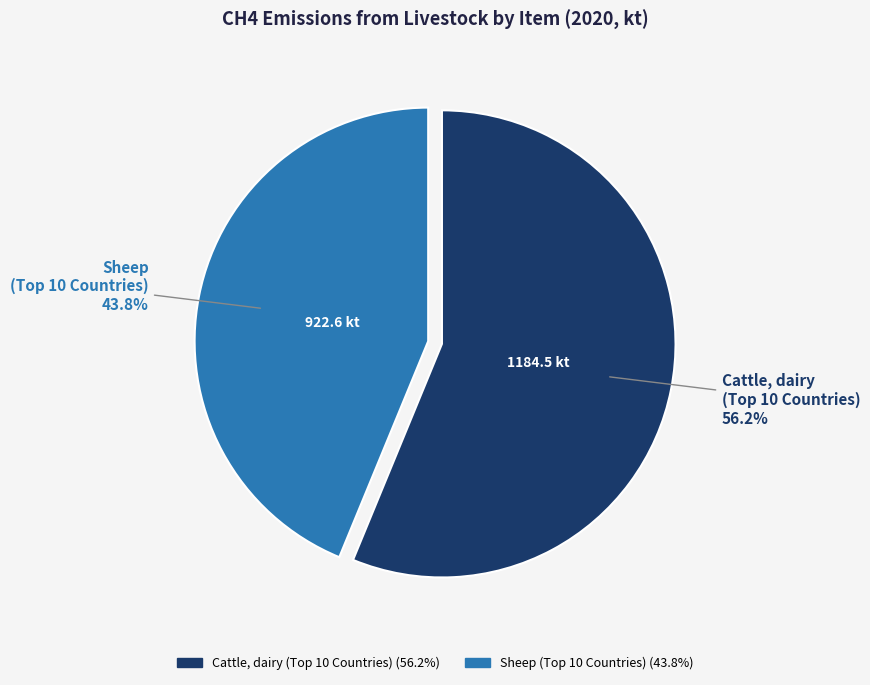

How many slices are in this pie chart?

2